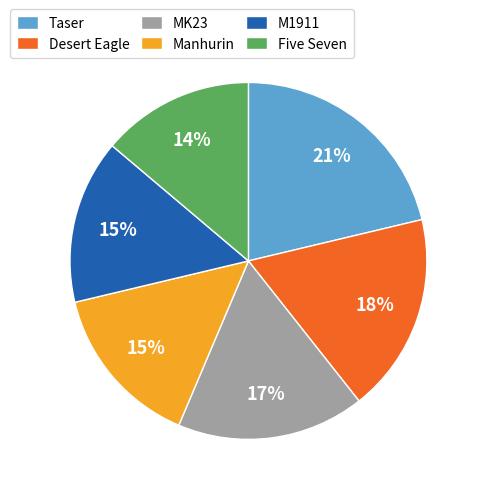

Between Five Seven and Taser, which is larger?

Taser